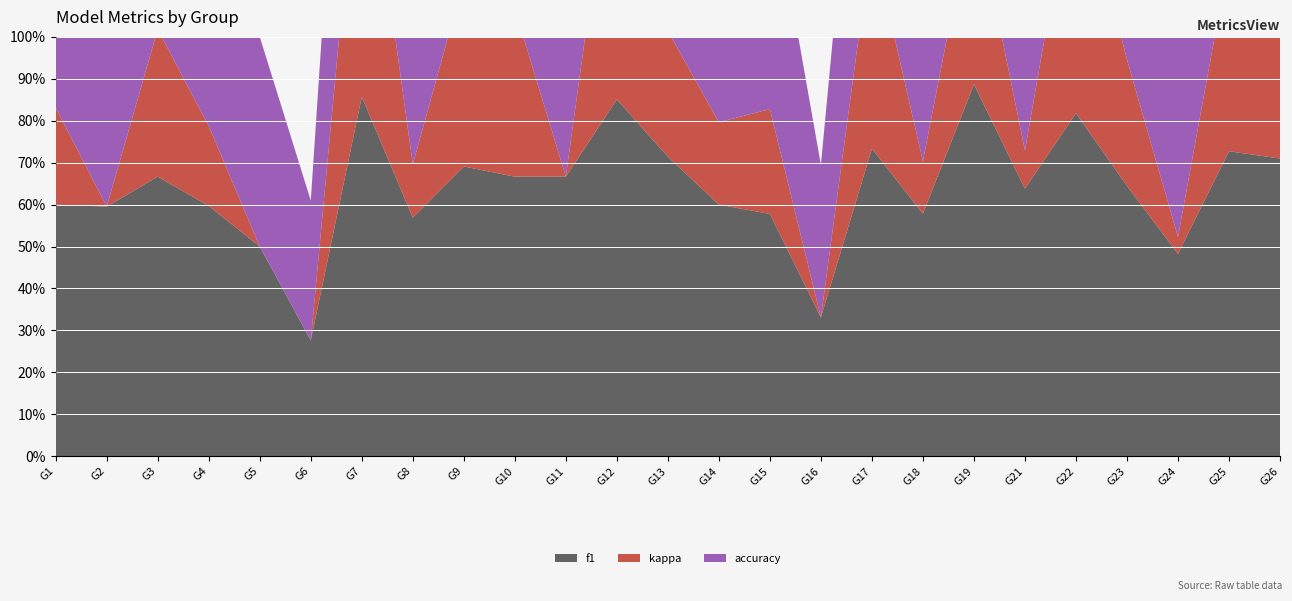

Reading left to right, what are all the values shown in this chart?

f1: 0.6	0.6	0.7	0.6	0.5	0.3	0.9	0.6	0.7	0.7	0.7	0.9	0.7	0.6	0.6	0.3	0.7	0.6	0.9	0.6	0.8	0.6	0.5	0.7	0.7
kappa: 0.2	0.0	0.4	0.2	-0.1	-0.1	0.7	0.1	0.4	0.4	0.0	0.7	0.3	0.2	0.3	-0.2	0.5	0.1	0.4	0.1	0.6	0.3	0.0	0.5	0.3
accuracy: 0.6	0.7	0.7	0.6	0.5	0.3	0.9	0.5	0.7	0.7	0.5	0.9	0.7	0.6	0.6	0.4	0.8	0.6	0.9	0.6	0.8	0.6	0.5	0.7	0.7